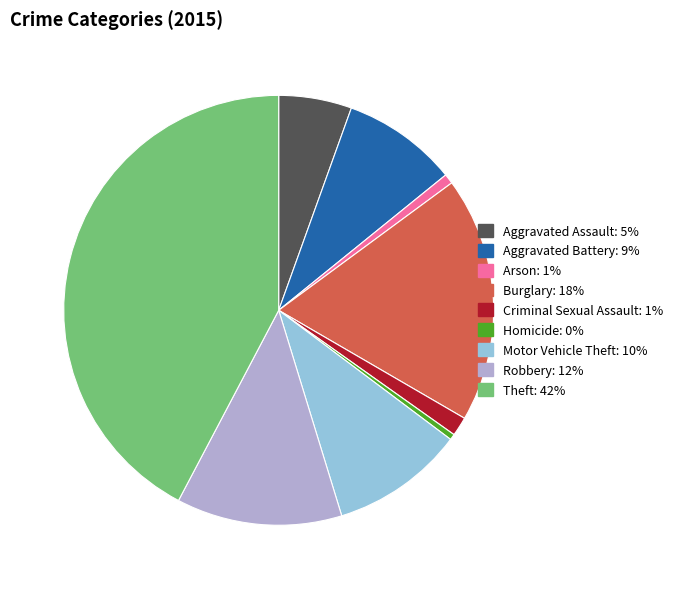

Which category has the biggest portion of the pie?

Theft